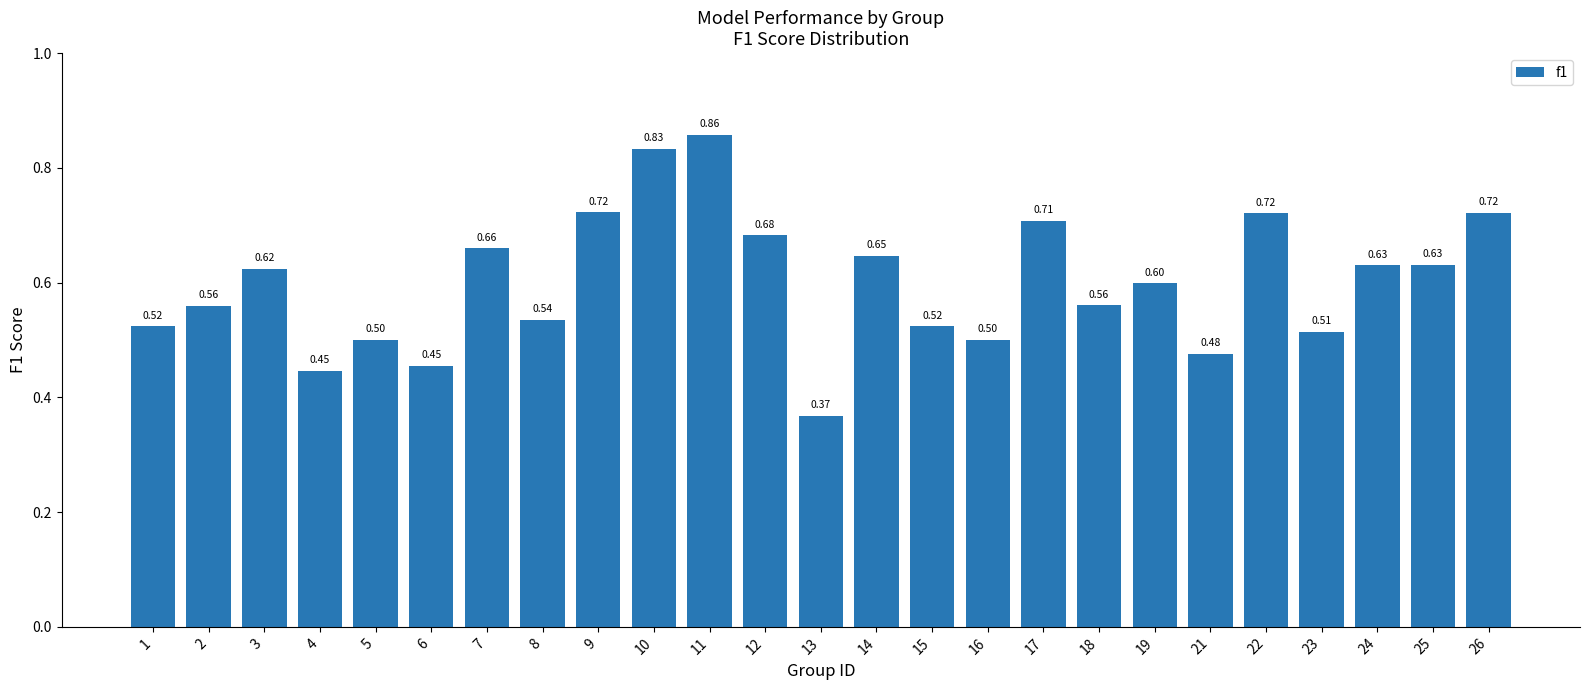

What is the sum of the values at 15 and 1?

1.0